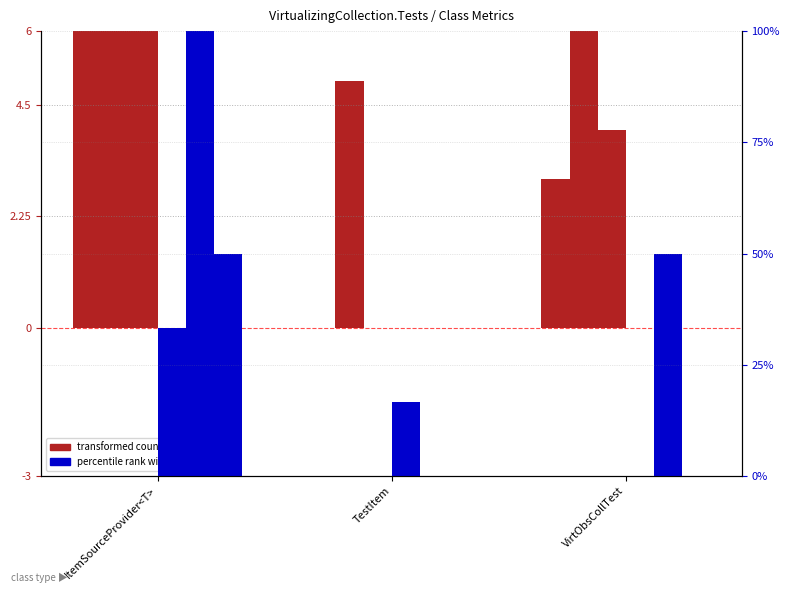

What is the average value of the WMC (transformed count) series?

3.3